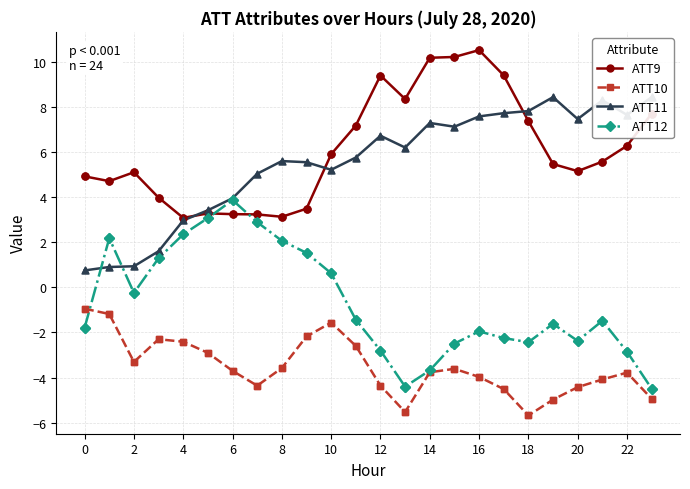

At how many categories does at least one series exceed 0?

24